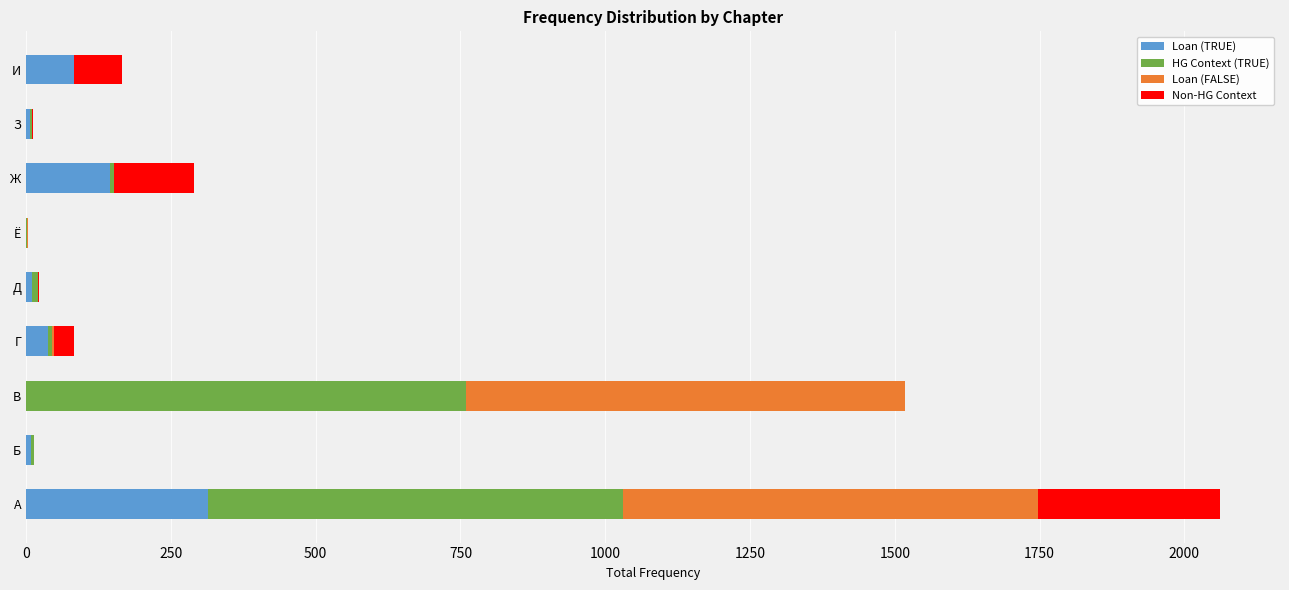

At which label does Loan (TRUE) reach its peak?

А